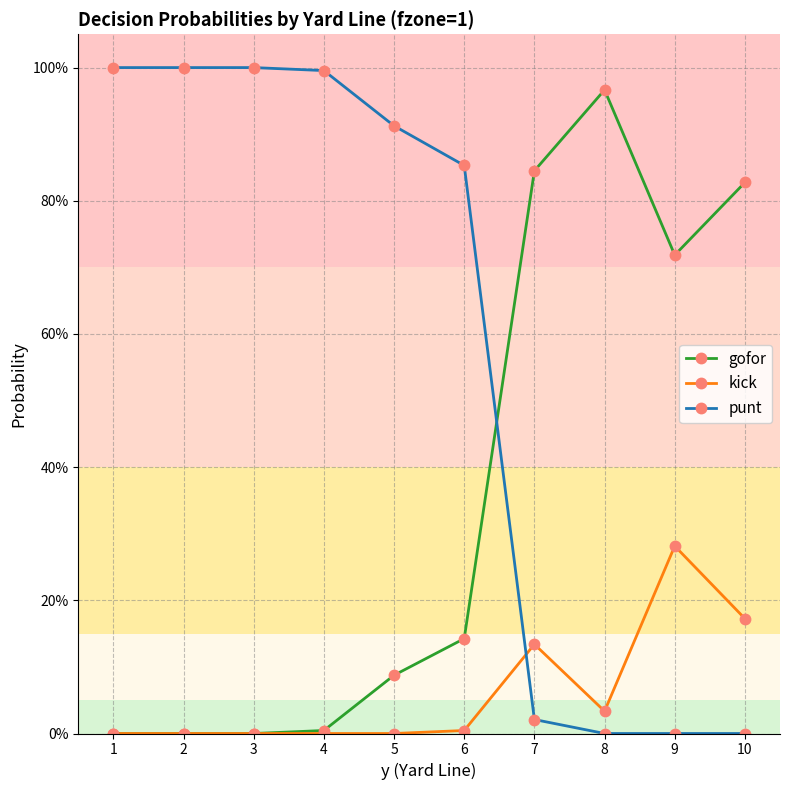

Is this an area chart (filled region under the line)?

No